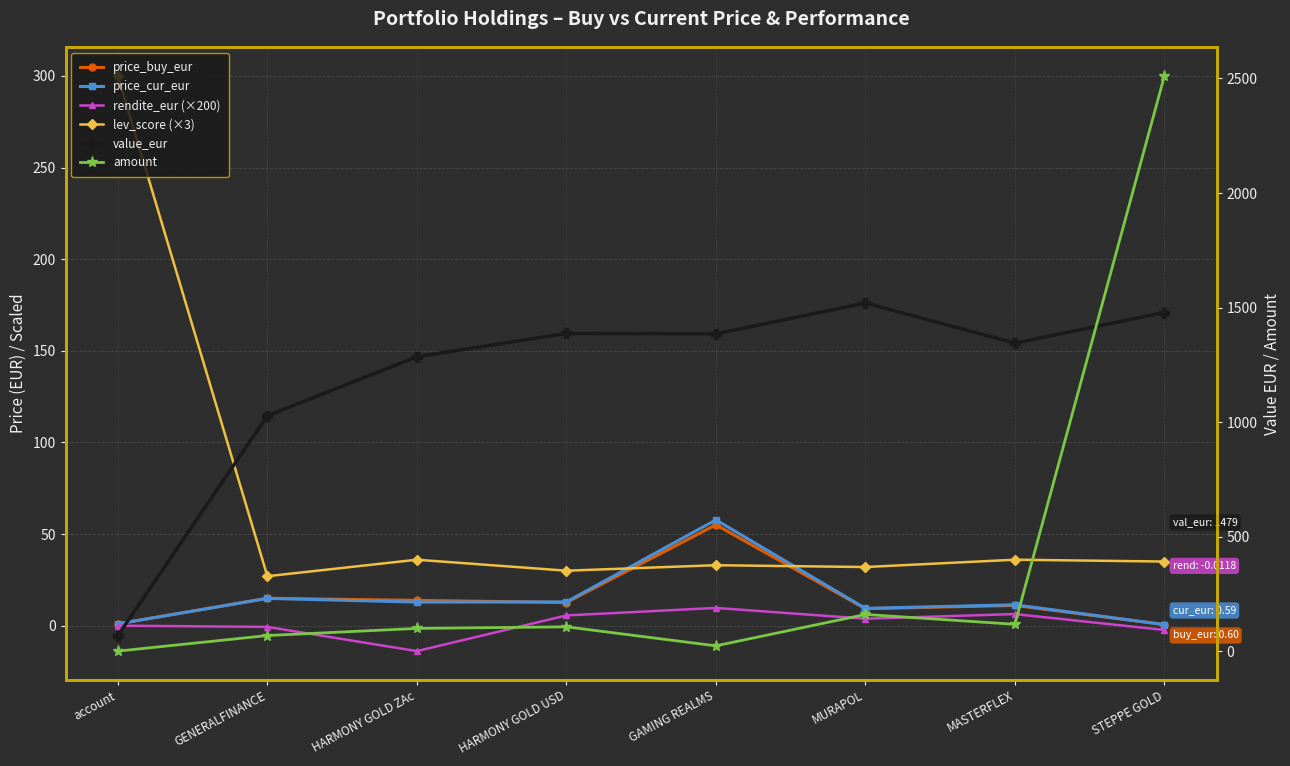

What is the total value across all series at HARMONY GOLD ZAc?

1434.6